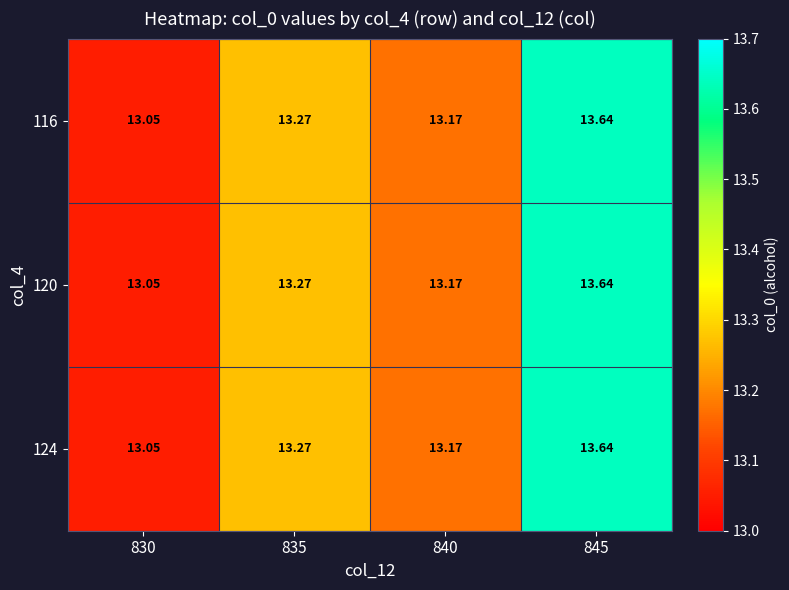

Is the value of 124 at 835 greater than the value of 116 at 840?

Yes